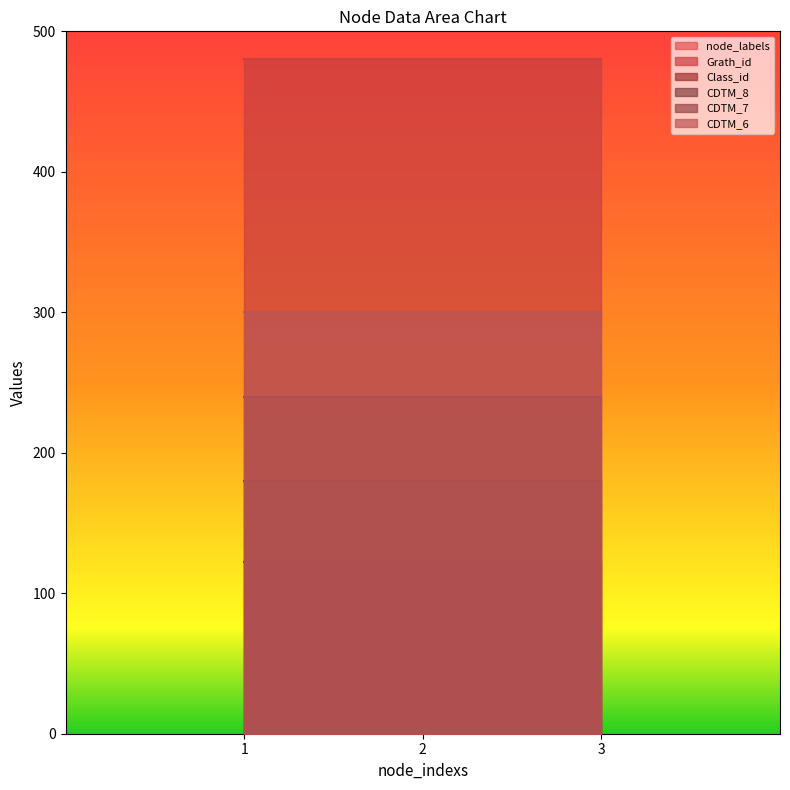

List the series in order of their peak value, highest first.

Grath_id, Class_id, node_labels, CDTM_8, CDTM_7, CDTM_6